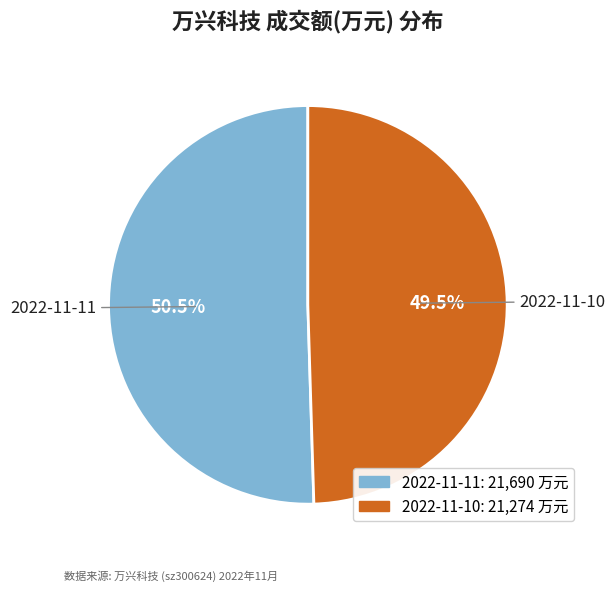

How many slices are in this pie chart?

2